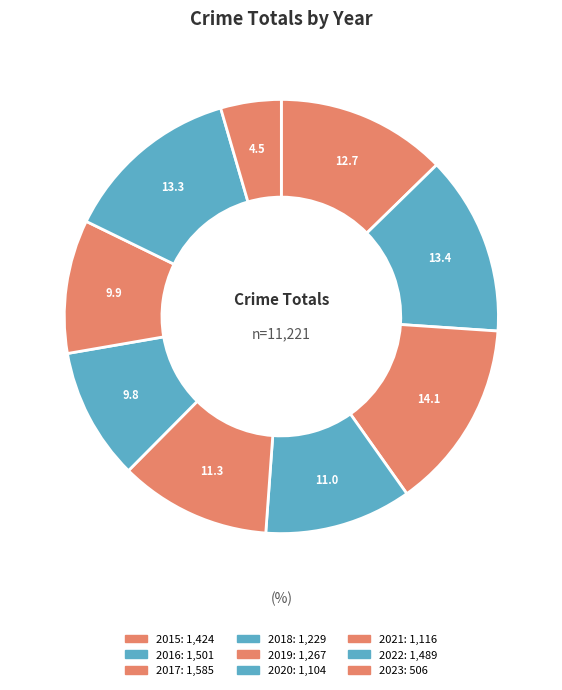

Which slice is the largest?

2017